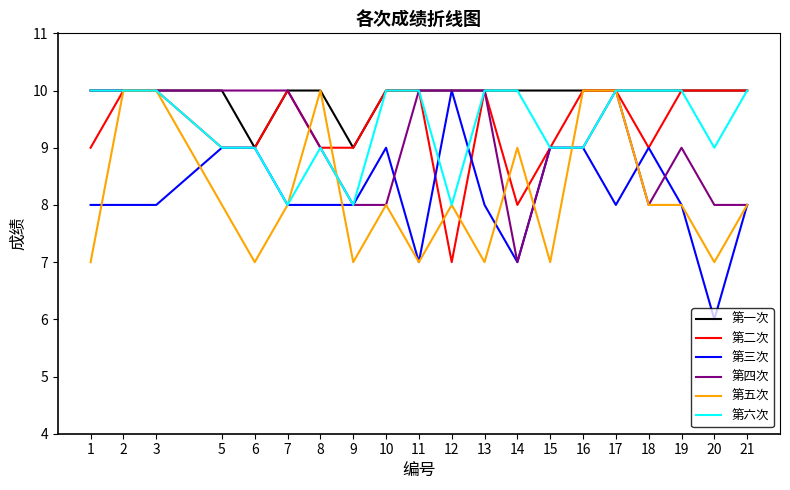

Is it true that 第二次 equals 10 at 19?

True